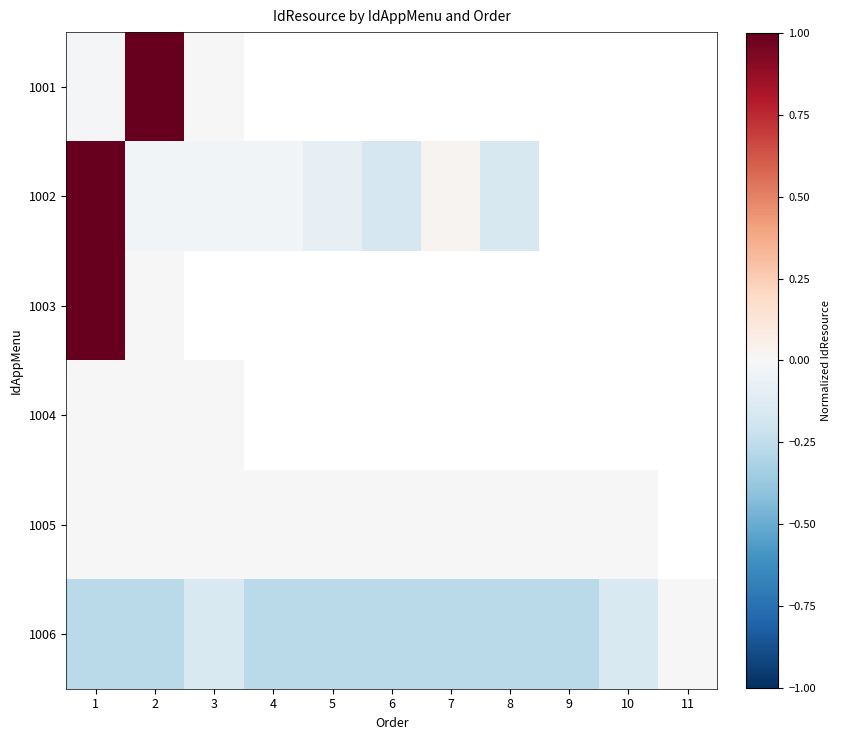

At which category is the sum across all series the highest?

1